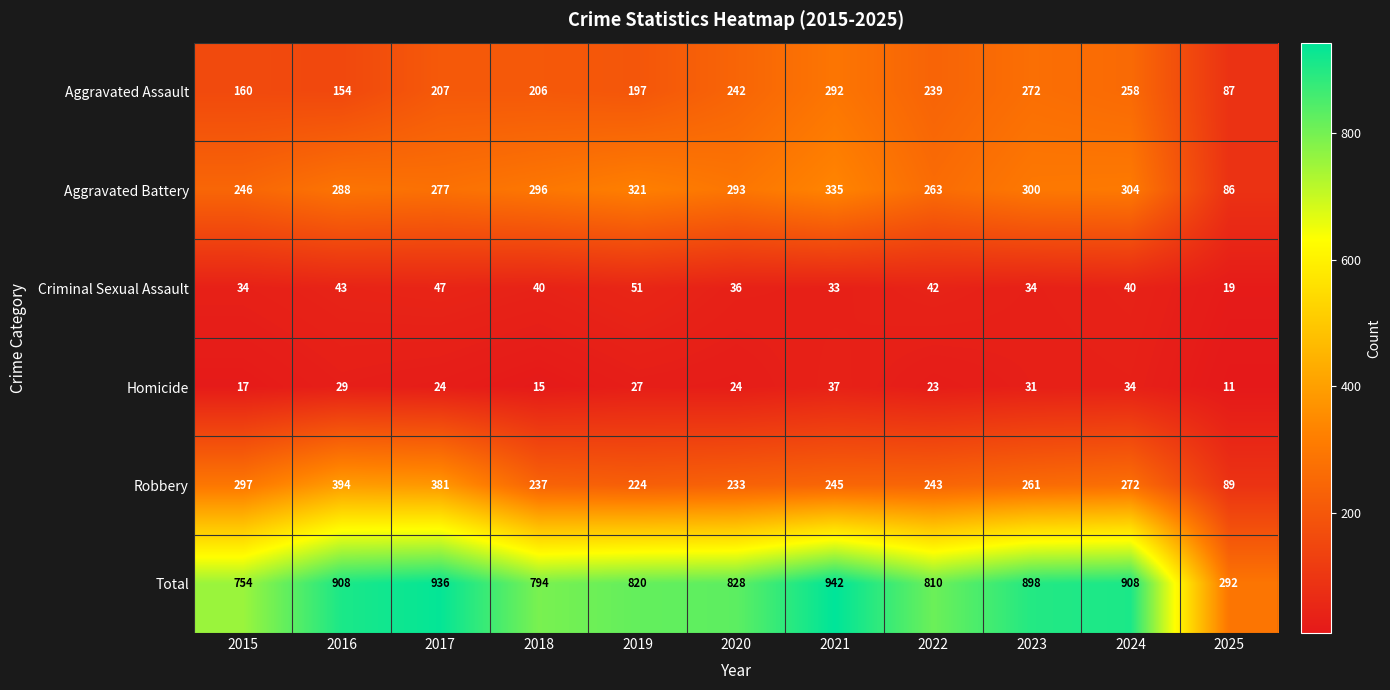

At how many categories does at least one series exceed 37?

11